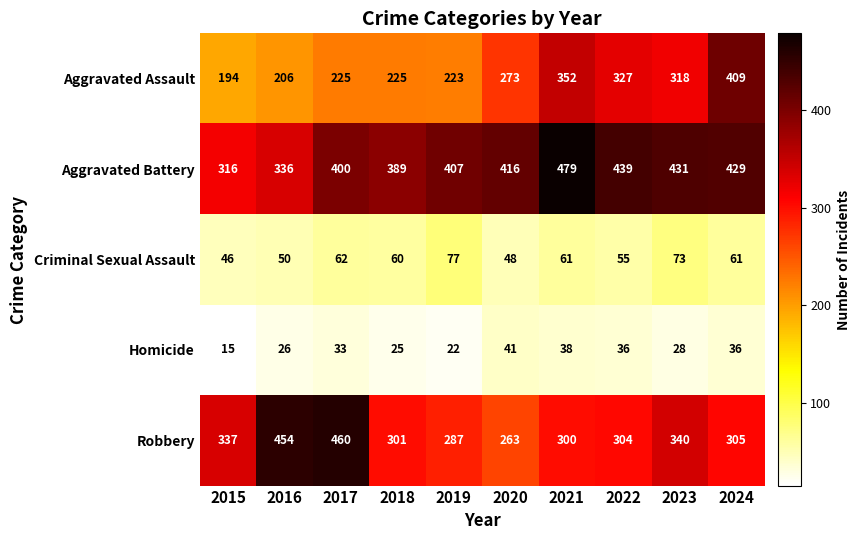

Where is Homicide nearest to the value 28?

2023